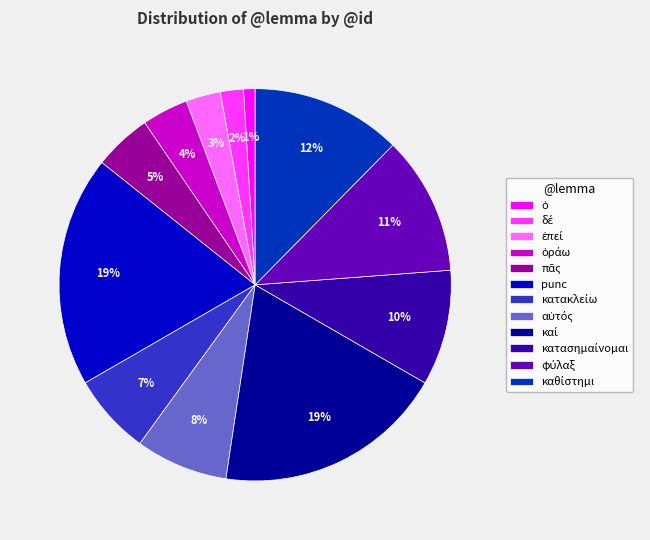

To the nearest percent, what is the difference between the largest and smallest slice percentages?

18%